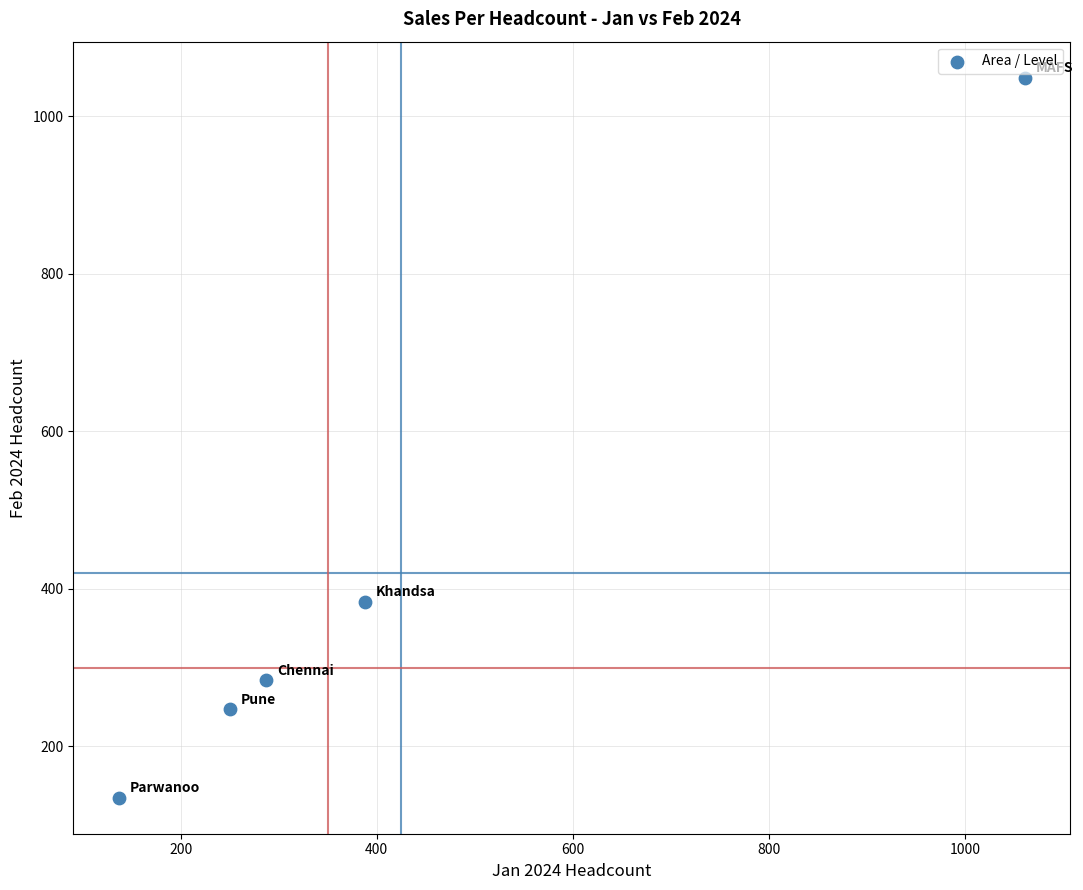

What Y value in the scatter plot is closest to 591?

383.3